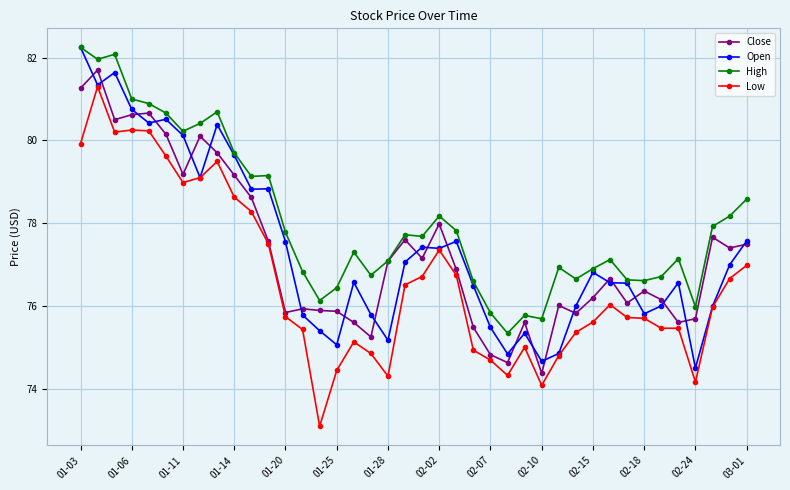

Which series has the largest total across all categories?

High